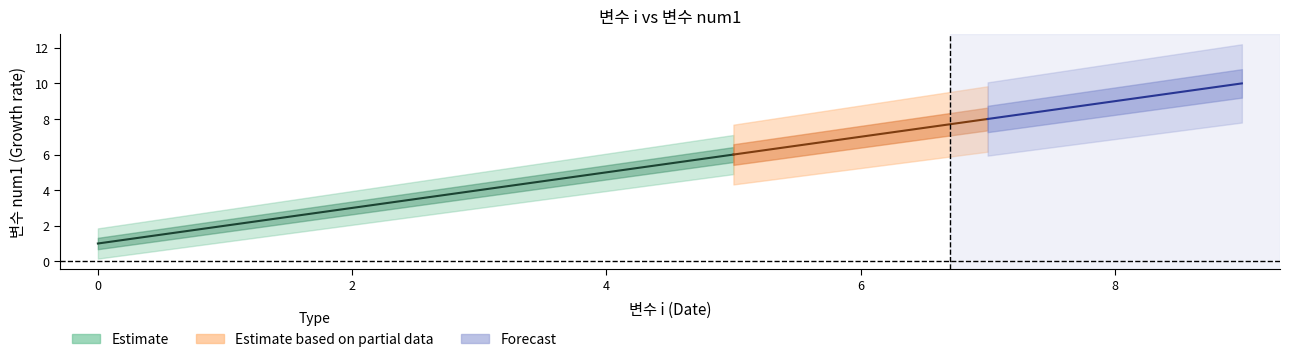

Reading left to right, transcribe all the data shown in this chart.

0=1	1=2	2=3	3=4	4=5	5=6	6=7	7=8	8=9	9=10